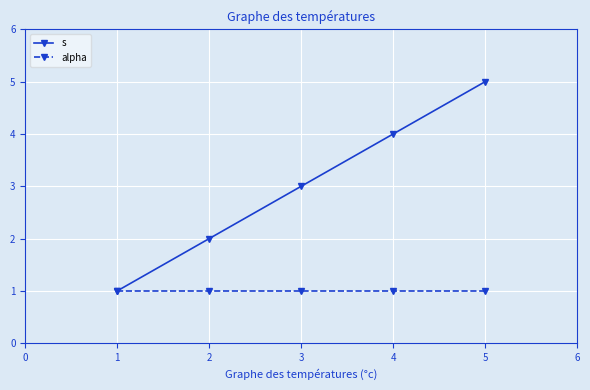

Rank the series by their average value, from highest to lowest.

s, alpha